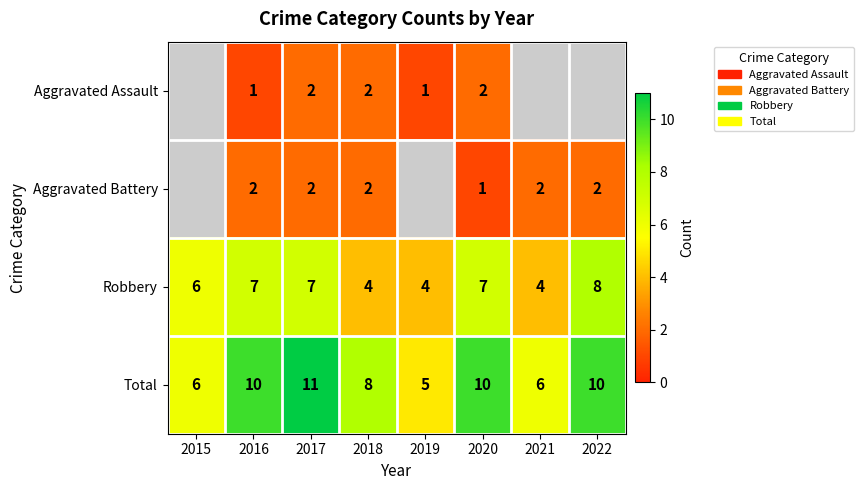

At 2016, list the series in order from largest to smallest.

Total, Robbery, Aggravated Battery, Aggravated Assault